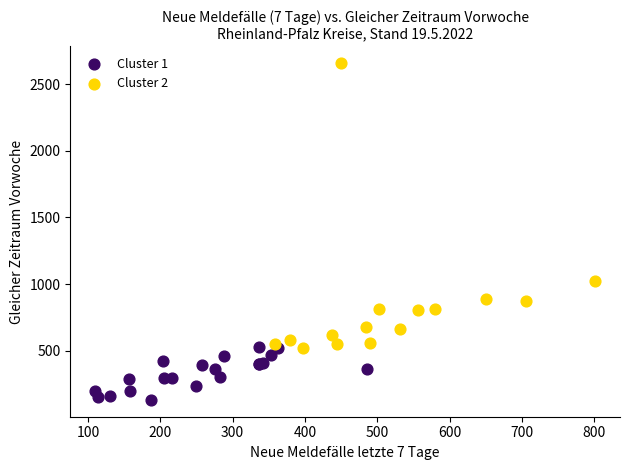

Which series reaches the maximum Y coordinate?

Cluster 2